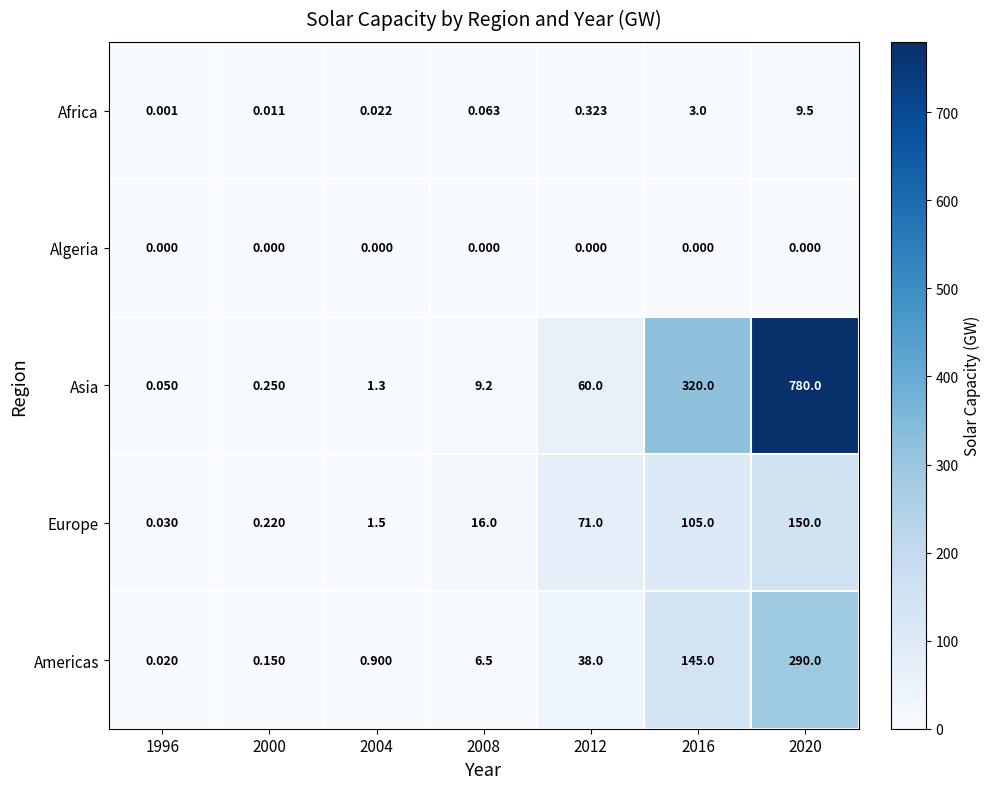

Which series has the widest spread of values?

Asia